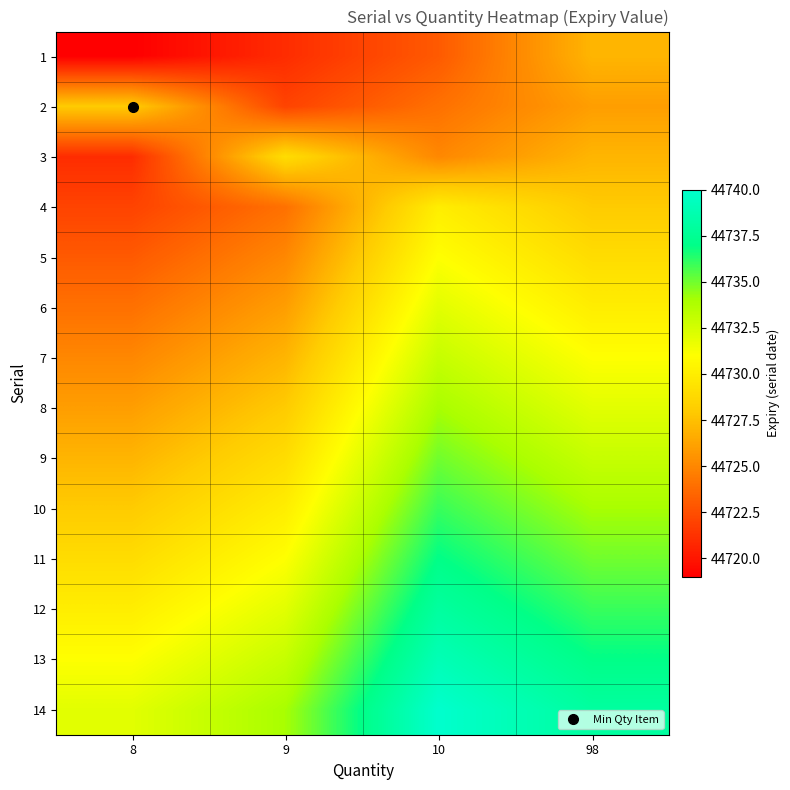

Count the number of data series in this chart.

14